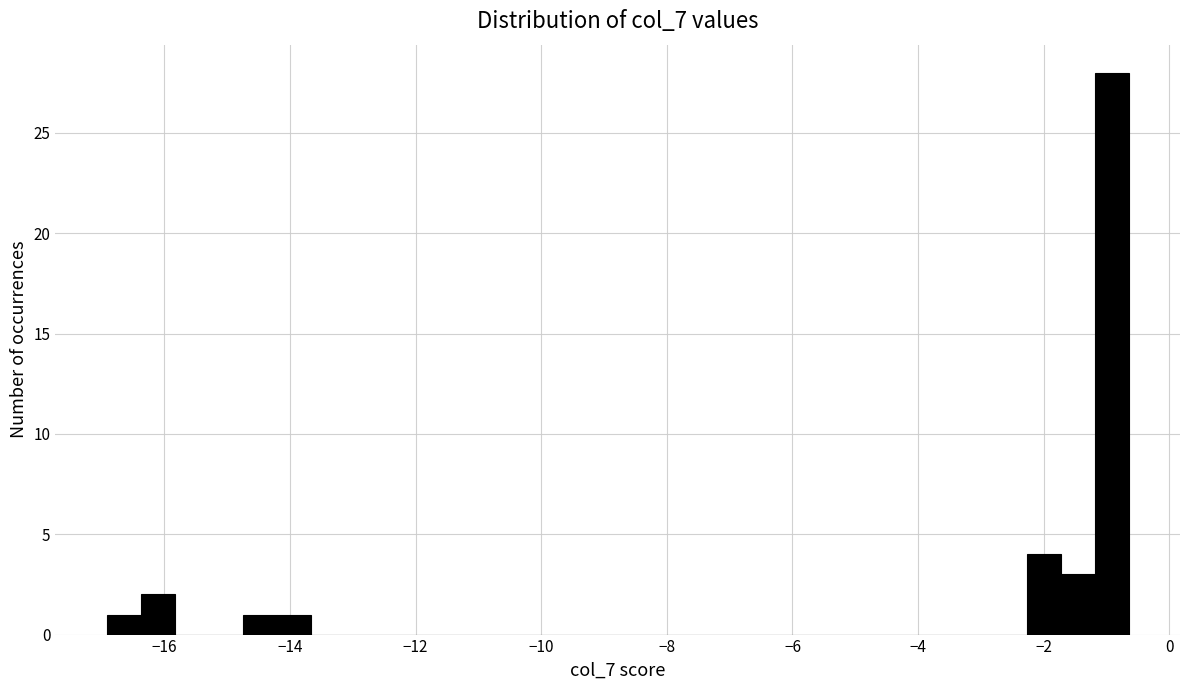

Read against the x-axis, roughly where is the centre of the tallest bar?

-1.0